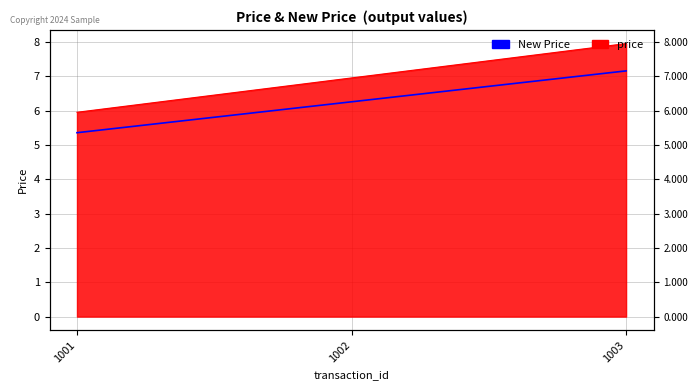

Which category has the highest value across all series?

1003